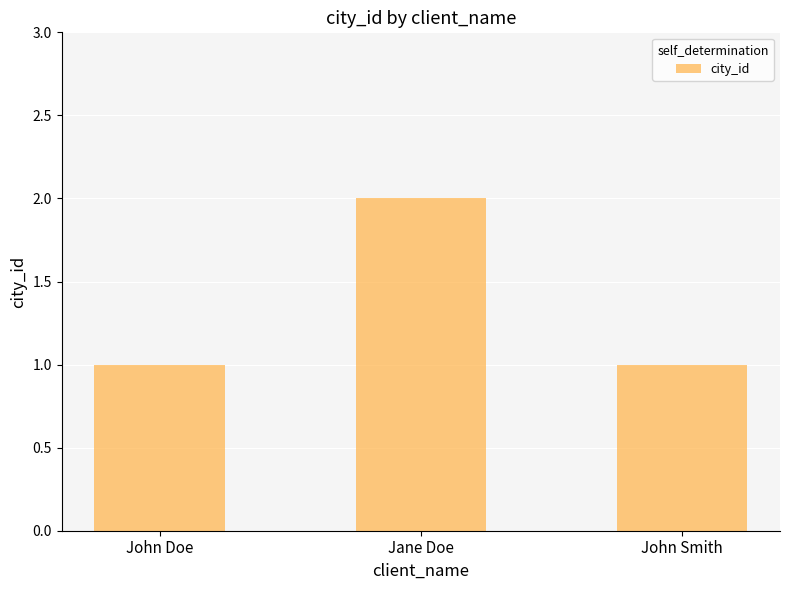

What is the label of the 2nd bar from the left?

Jane Doe